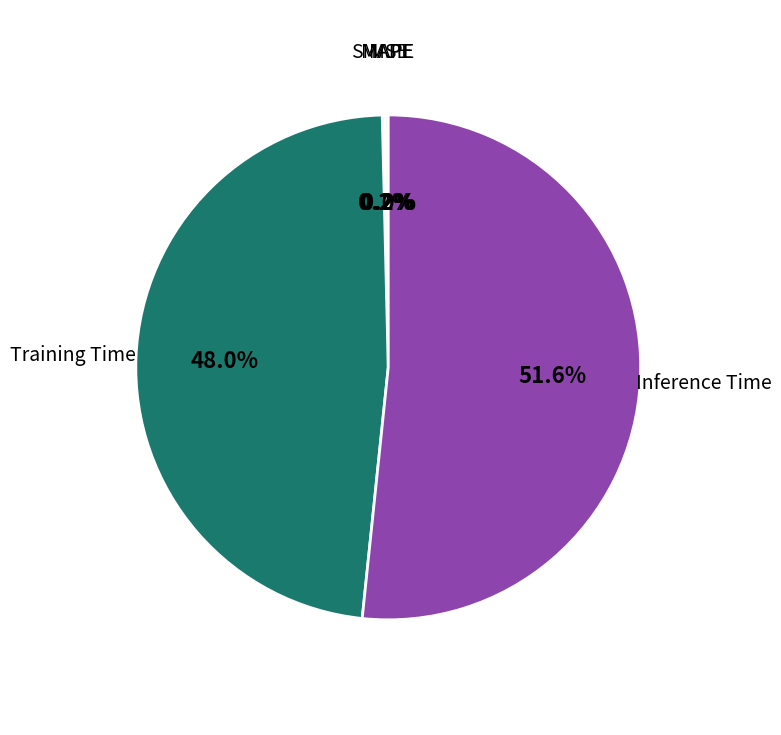

How many slices are in this pie chart?

5